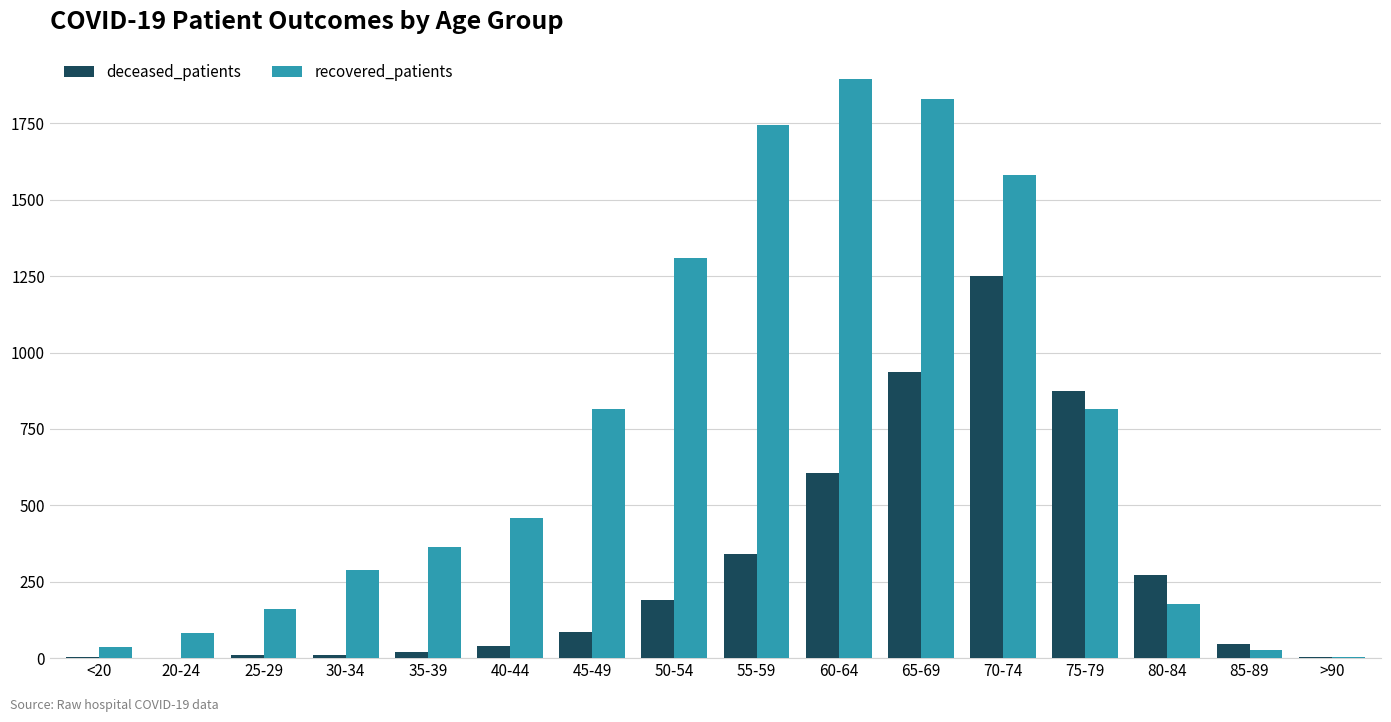

What is the total value across all series at 30-34?

300